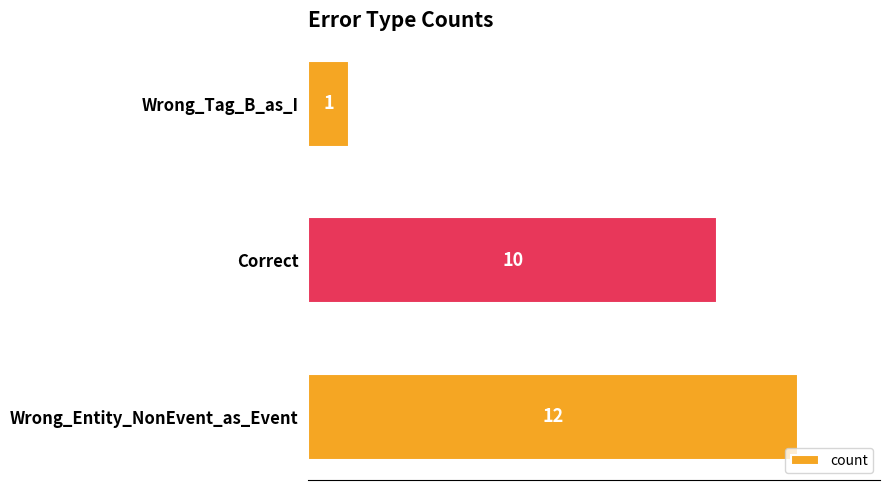

What is the difference between the maximum and minimum values?

11